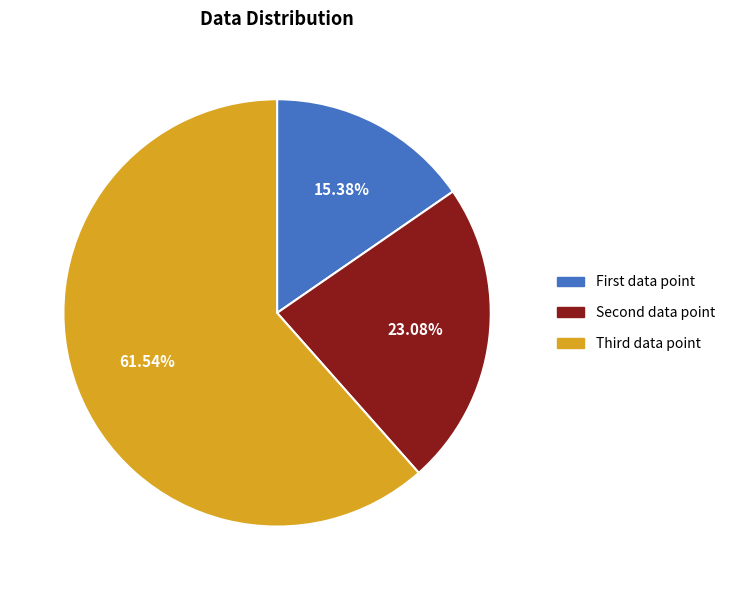

Count the number of slices in the pie.

3